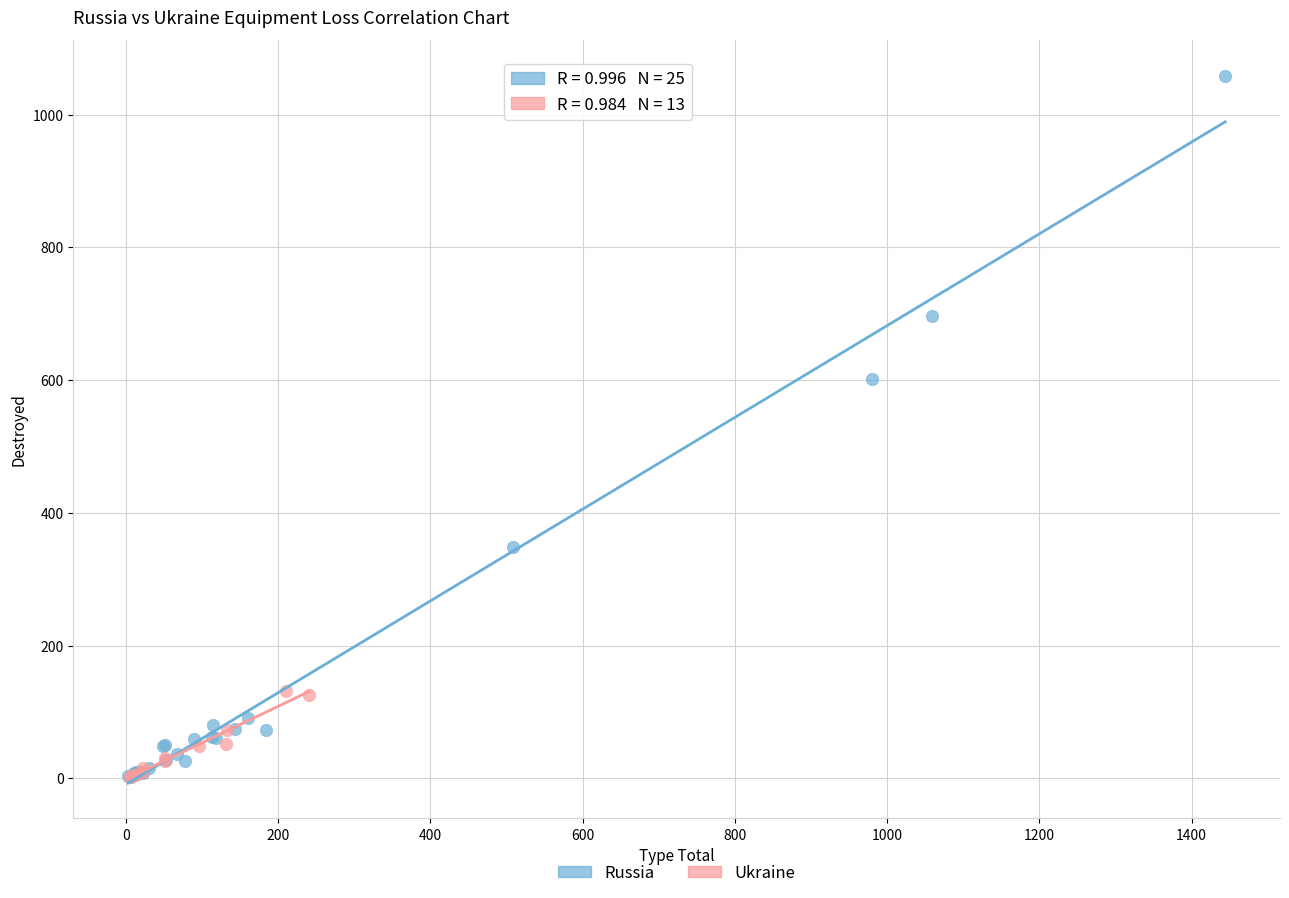

Which series has the widest spread of Y values?

Russia